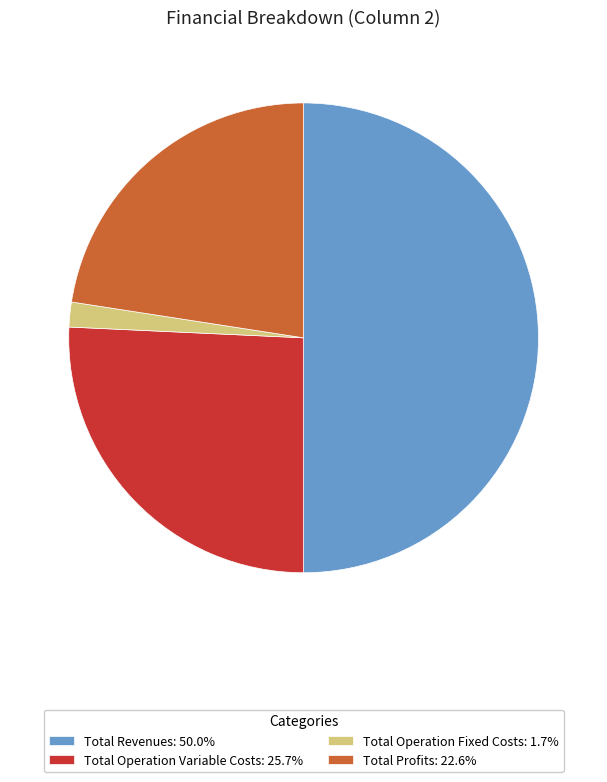

Combined, do Total Profits: 22.6% and Total Operation Fixed Costs: 1.7% account for over 50%?

No